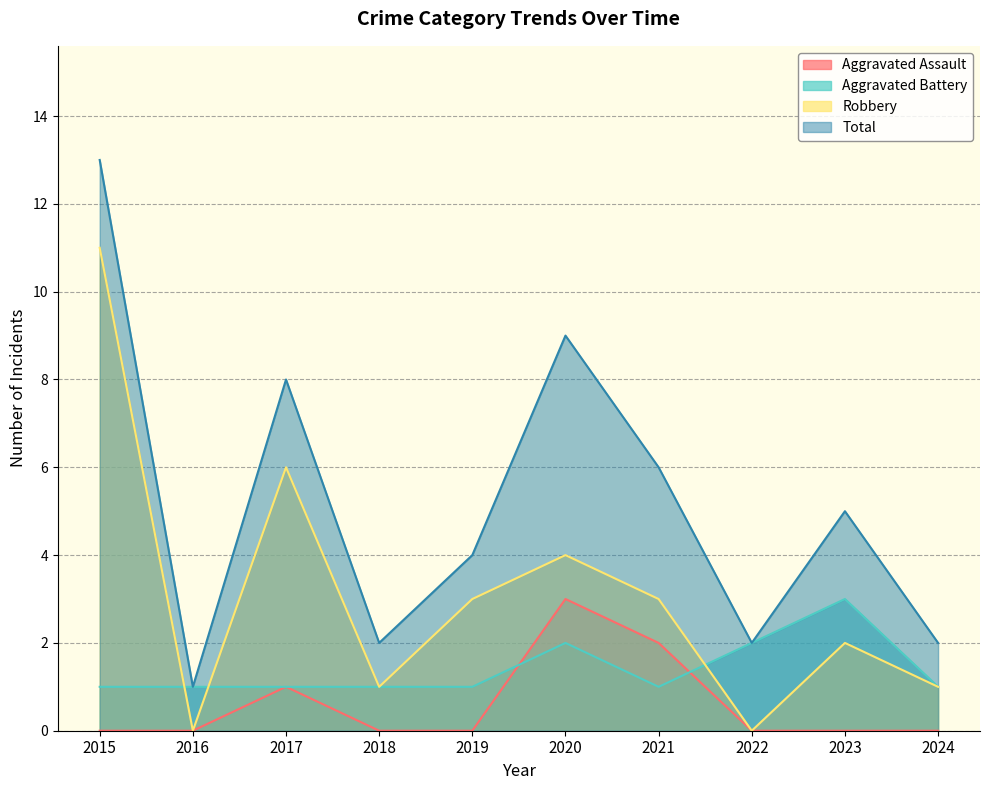

What is the total value across all series at 2023?

10